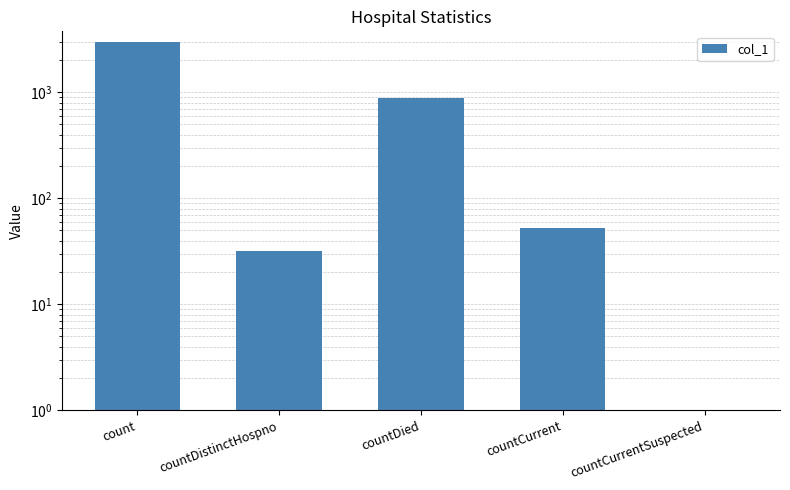

Are the bars grouped side by side (vs. stacked)?

No